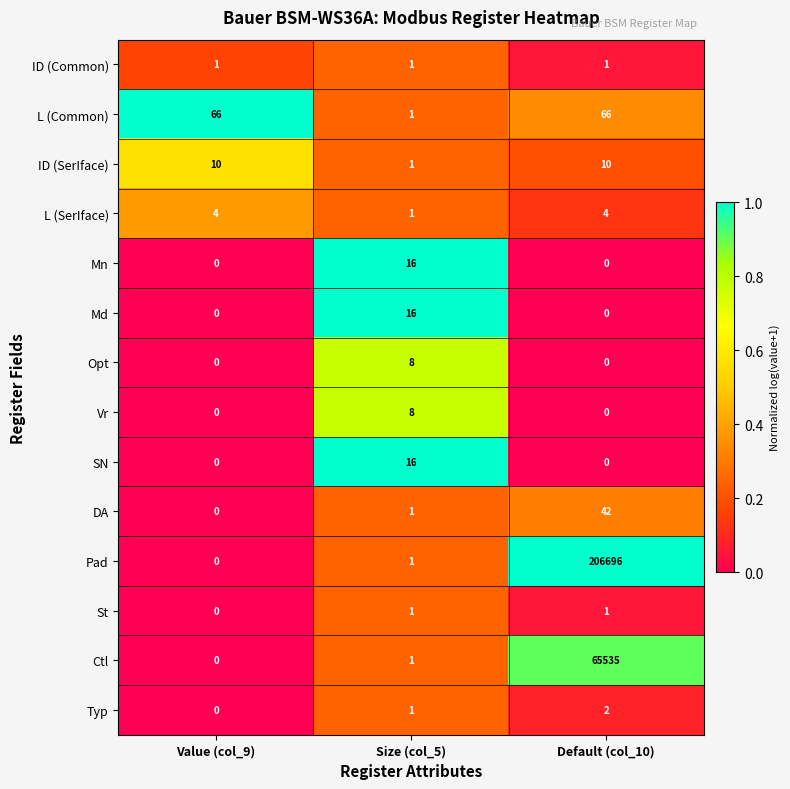

What is the difference between the highest and lowest values at Size (col_5)?

15